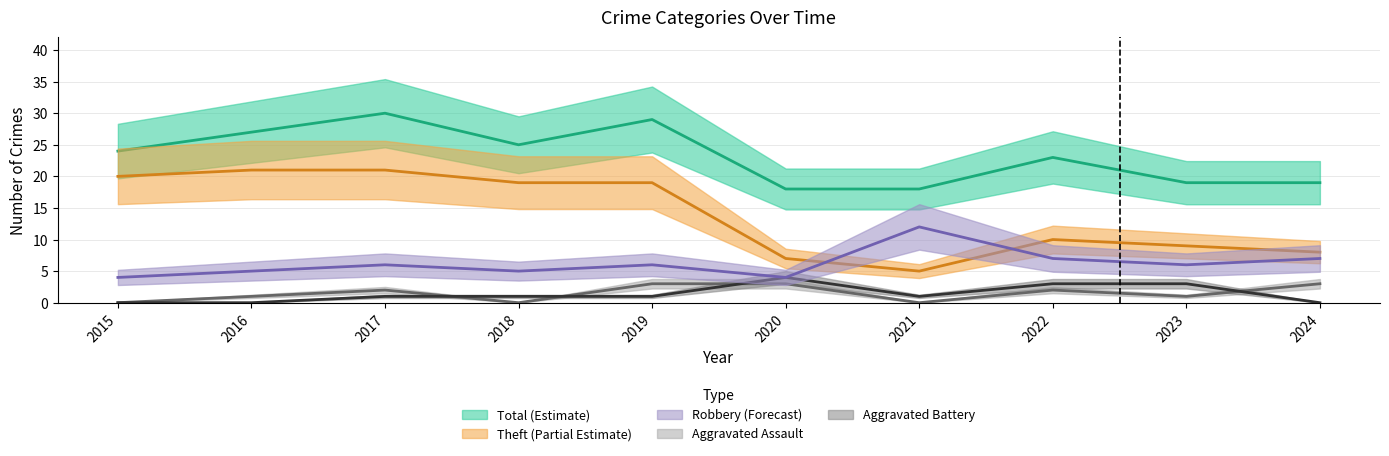

At how many categories does at least one series exceed 9?

10